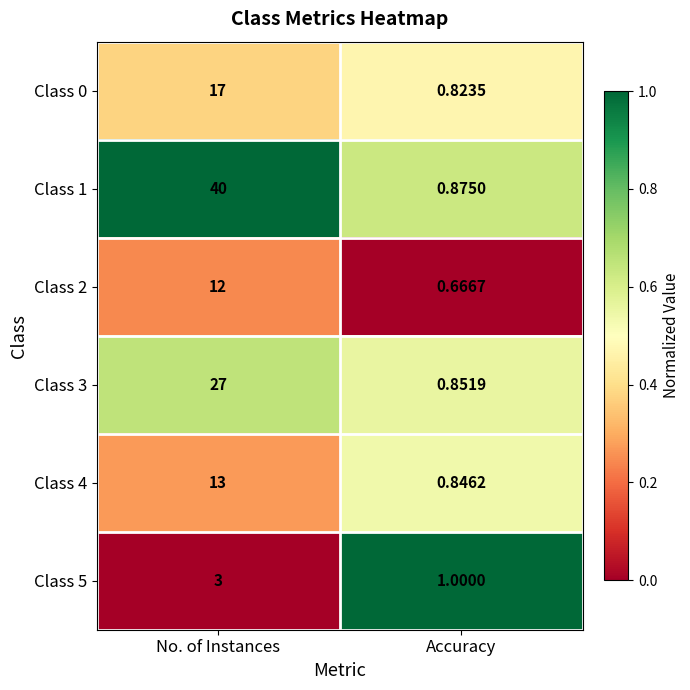

Rank the series at No. of Instances from highest to lowest value.

Class 1, Class 3, Class 0, Class 4, Class 2, Class 5